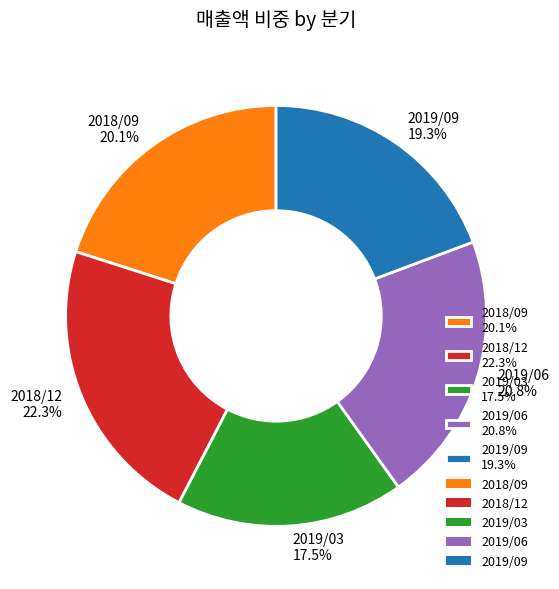

What portion of the pie excludes 2019/09?

80.7%